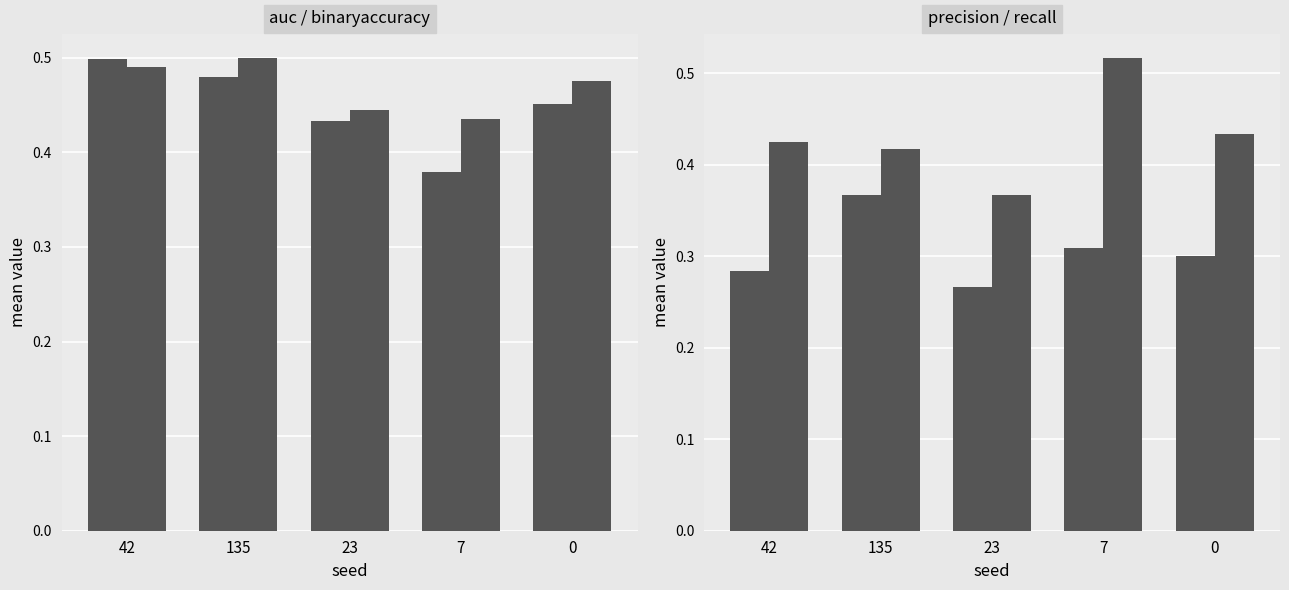

Reading right to left, transcribe all the data shown in this chart.

auc: 0.5	0.4	0.4	0.5	0.5
binaryaccuracy: 0.5	0.4	0.4	0.5	0.5
precision: 0.3	0.3	0.3	0.4	0.3
recall: 0.4	0.5	0.4	0.4	0.4